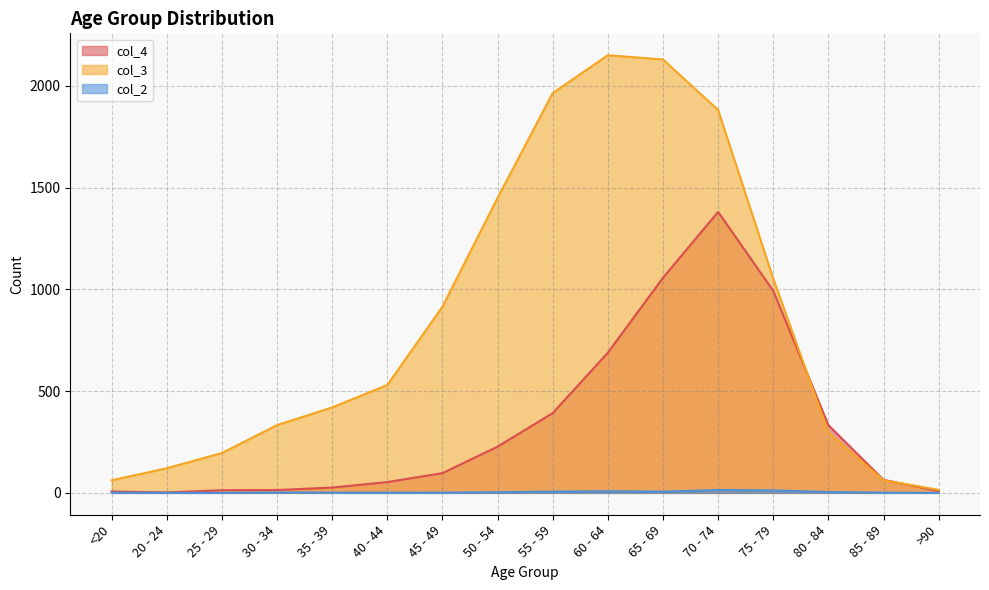

Which has a higher value, 40 - 44 or 65 - 69?

65 - 69